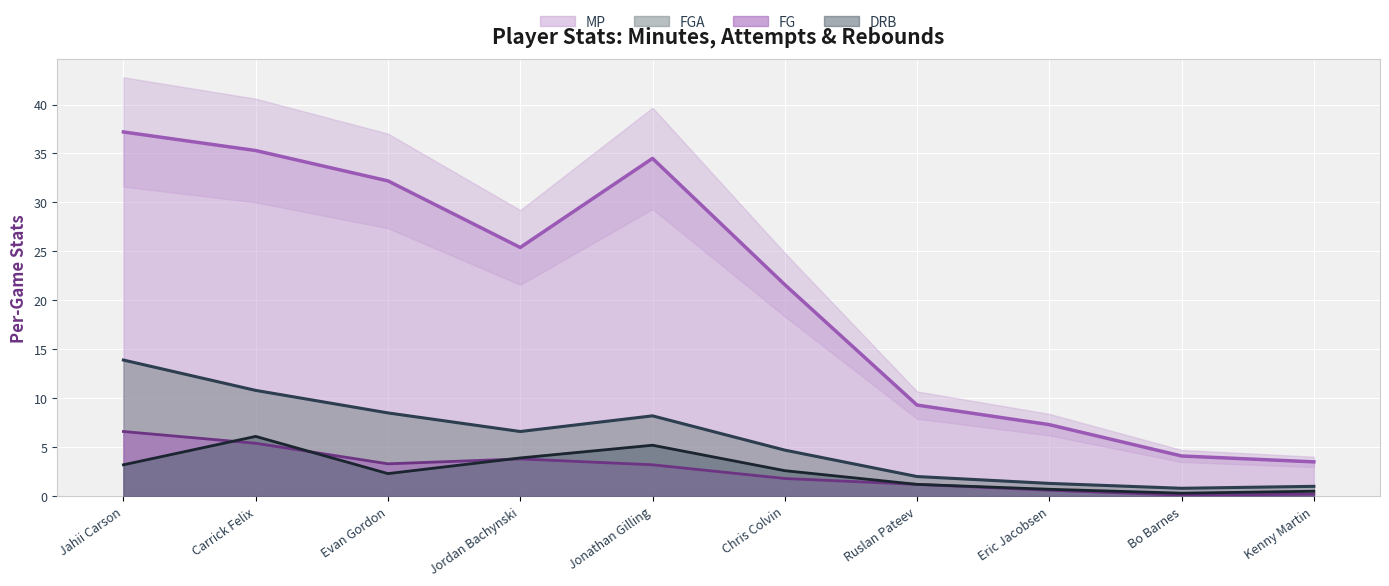

After their last crossing, which series has the higher values: FG or DRB?

DRB